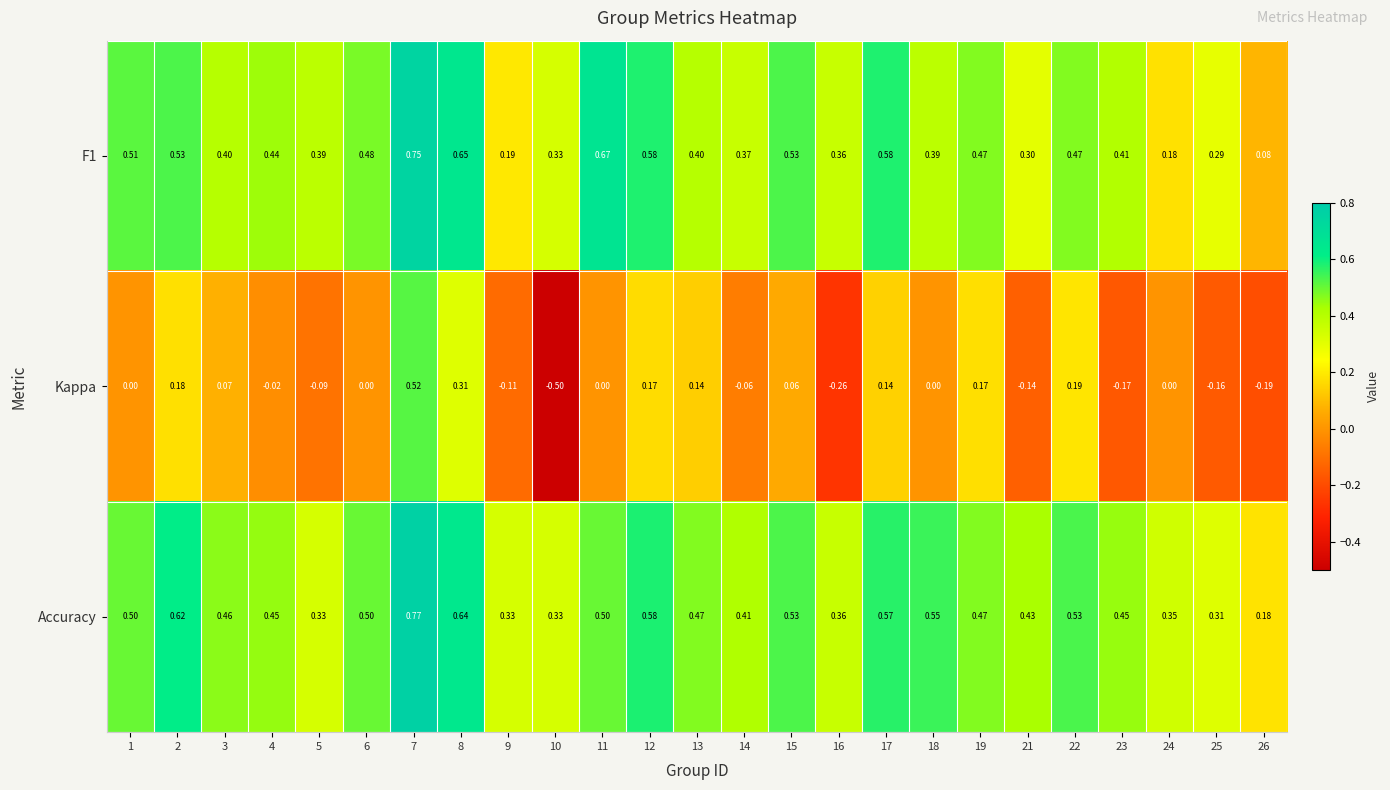

Which series has the largest range (max minus min)?

Kappa